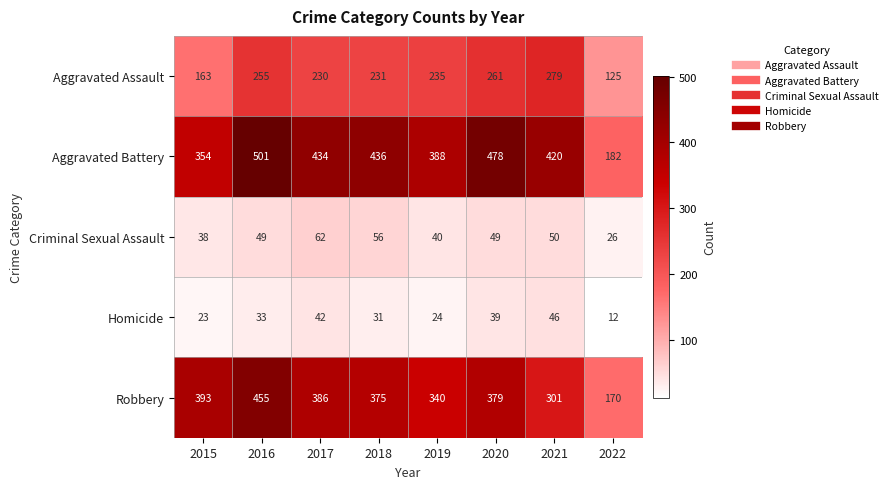

At which category is the sum across all series the highest?

2016